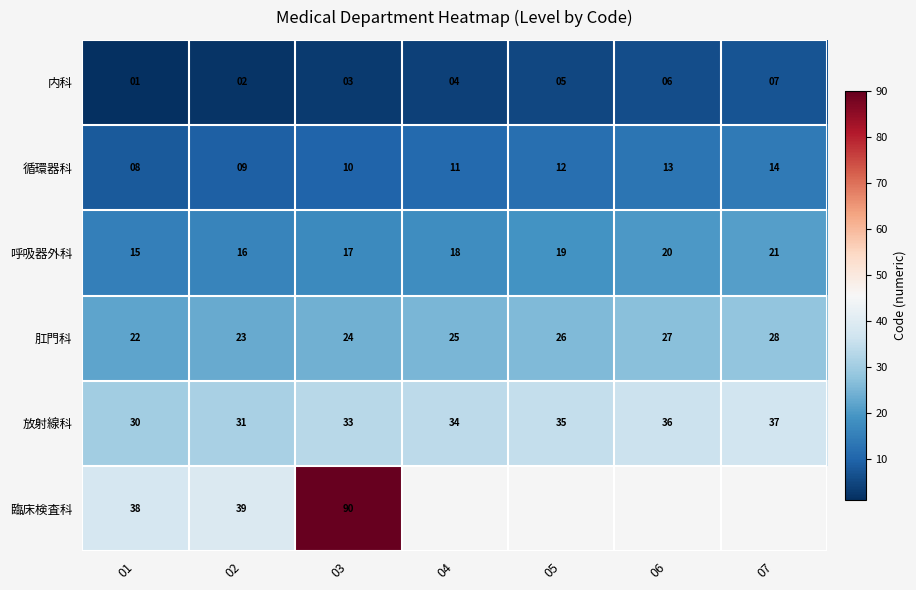

Count the number of data series in this chart.

6